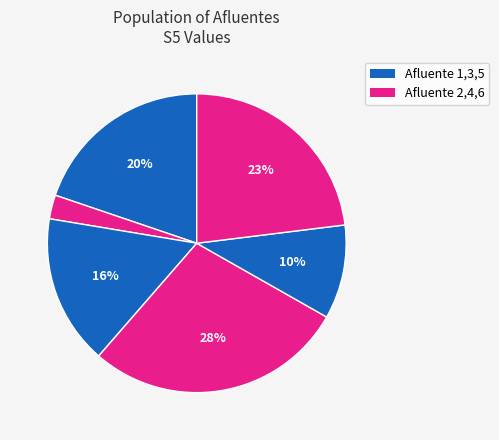

How many slices are in this pie chart?

6